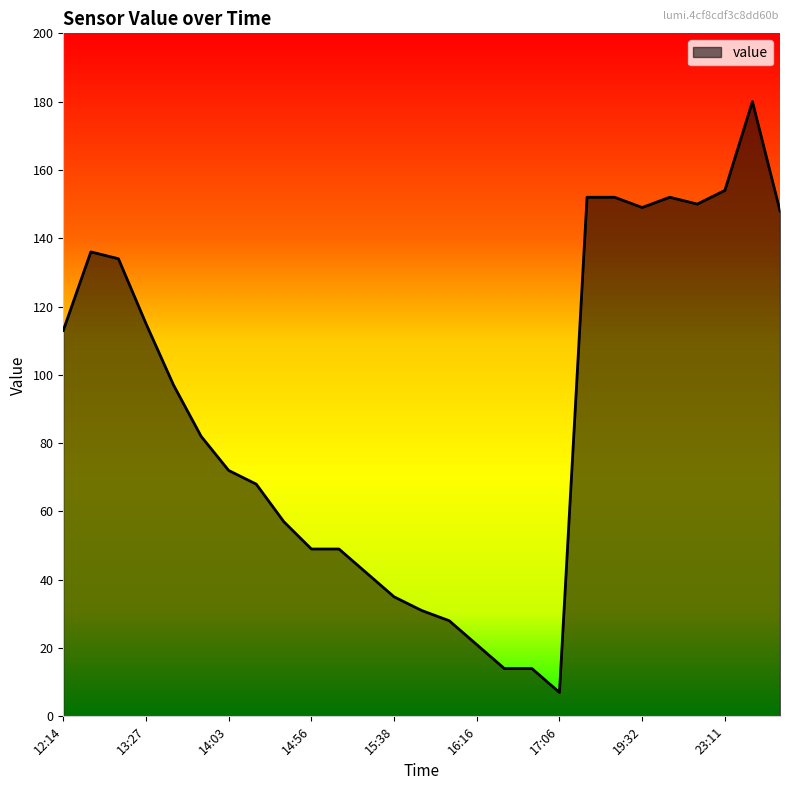

What is the difference between the maximum and minimum values?

173